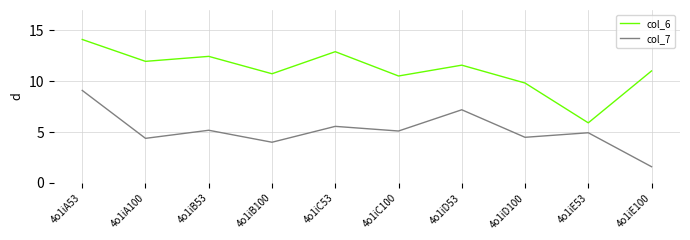

Rank the series by their average value, from lowest to highest.

col_7, col_6